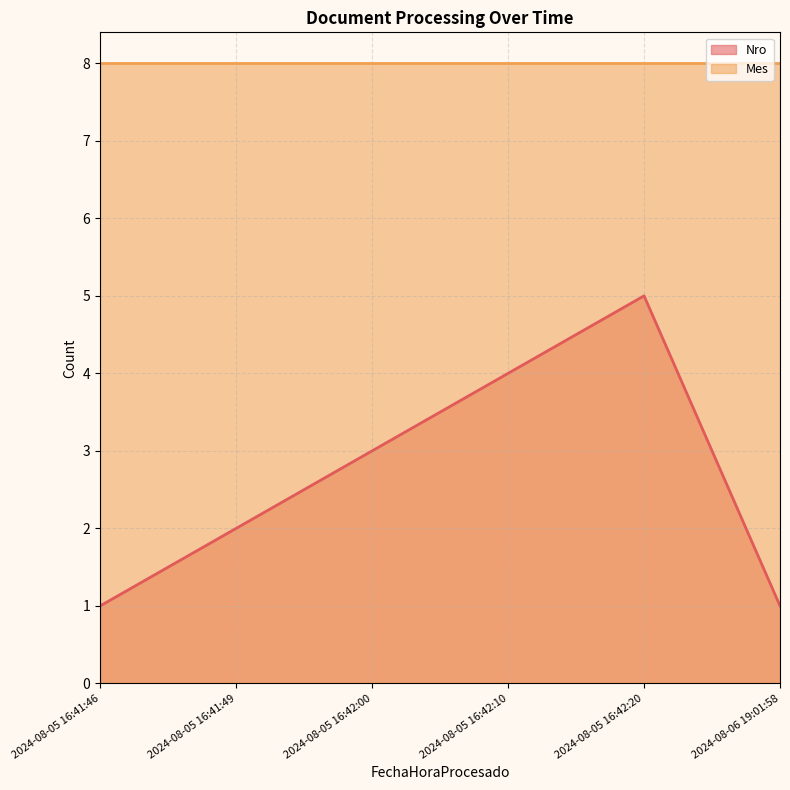

What is the difference between the maximum and minimum values?

4